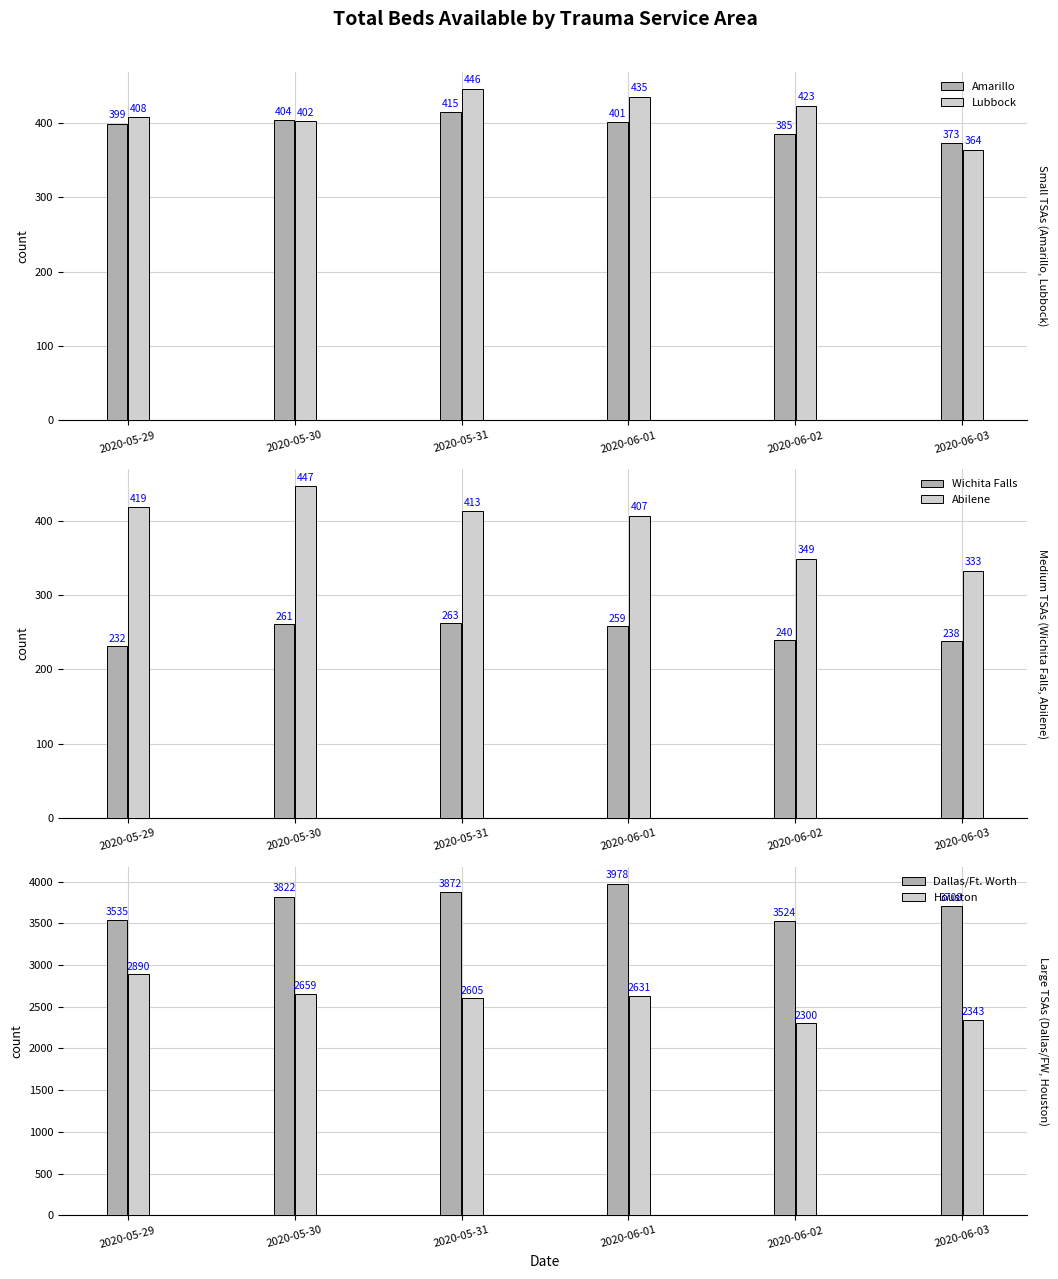

The Amarillo series shows 718 at 2020-05-30. True or false?

False